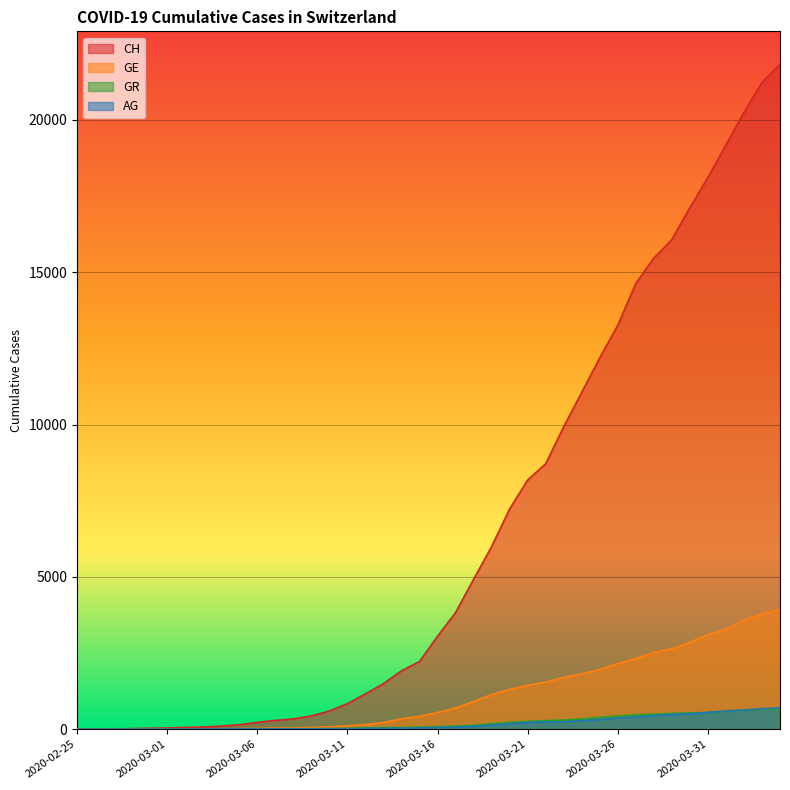

Reading left to right, what are all the values shown in this chart?

CH: 2020-02-25=0	2020-02-26=5	2020-02-27=10	2020-02-28=20	2020-02-29=33	2020-03-01=41	2020-03-02=60	2020-03-03=74	2020-03-04=104	2020-03-05=150	2020-03-06=227	2020-03-07=291	2020-03-08=340	2020-03-09=439	2020-03-10=599	2020-03-11=842	2020-03-12=1160	2020-03-13=1498	2020-03-14=1918	2020-03-15=2224	2020-03-16=3052	2020-03-17=3830	2020-03-18=4922	2020-03-19=5994	2020-03-20=7230	2020-03-21=8180	2020-03-22=8714	2020-03-23=9930	2020-03-24=11055	2020-03-25=12191	2020-03-26=13258	2020-03-27=14632	2020-03-28=15462	2020-03-29=16068	2020-03-30=17118	2020-03-31=18110	2020-04-01=19176	2020-04-02=20243	2020-04-03=21225	2020-04-04=21812
GE: 2020-02-25=0	2020-02-26=1	2020-02-27=1	2020-02-28=4	2020-02-29=8	2020-03-01=9	2020-03-02=13	2020-03-03=13	2020-03-04=15	2020-03-05=20	2020-03-06=29	2020-03-07=42	2020-03-08=44	2020-03-09=59	2020-03-10=79	2020-03-11=112	2020-03-12=153	2020-03-13=224	2020-03-14=343	2020-03-15=425	2020-03-16=549	2020-03-17=701	2020-03-18=911	2020-03-19=1139	2020-03-20=1307	2020-03-21=1445	2020-03-22=1549	2020-03-23=1703	2020-03-24=1820	2020-03-25=1959	2020-03-26=2160	2020-03-27=2321	2020-03-28=2527	2020-03-29=2638	2020-03-30=2855	2020-03-31=3109	2020-04-01=3289	2020-04-02=3582	2020-04-03=3793	2020-04-04=3928
AG: 2020-02-25=0	2020-02-26=1	2020-02-27=1	2020-02-28=1	2020-02-29=3	2020-03-01=4	2020-03-02=7	2020-03-03=7	2020-03-04=10	2020-03-05=11	2020-03-06=12	2020-03-07=14	2020-03-08=14	2020-03-09=15	2020-03-10=18	2020-03-11=20	2020-03-12=27	2020-03-13=30	2020-03-14=33	2020-03-15=43	2020-03-16=56	2020-03-17=69	2020-03-18=96	2020-03-19=134	2020-03-20=175	2020-03-21=223	2020-03-22=235	2020-03-23=245	2020-03-24=283	2020-03-25=318	2020-03-26=367	2020-03-27=407	2020-03-28=444	2020-03-29=485	2020-03-30=506	2020-03-31=554	2020-04-01=596	2020-04-02=631	2020-04-03=673	2020-04-04=702
GR: 2020-02-25=0	2020-02-26=2	2020-02-27=2	2020-02-28=6	2020-02-29=6	2020-03-01=6	2020-03-02=9	2020-03-03=9	2020-03-04=12	2020-03-05=14	2020-03-06=16	2020-03-07=17	2020-03-08=18	2020-03-09=18	2020-03-10=22	2020-03-11=31	2020-03-12=43	2020-03-13=53	2020-03-14=56	2020-03-15=71	2020-03-16=84	2020-03-17=101	2020-03-18=128	2020-03-19=182	2020-03-20=226	2020-03-21=258	2020-03-22=284	2020-03-23=300	2020-03-24=343	2020-03-25=393	2020-03-26=433	2020-03-27=474	2020-03-28=495	2020-03-29=519	2020-03-30=535	2020-03-31=547	2020-04-01=592	2020-04-02=622	2020-04-03=649	2020-04-04=657